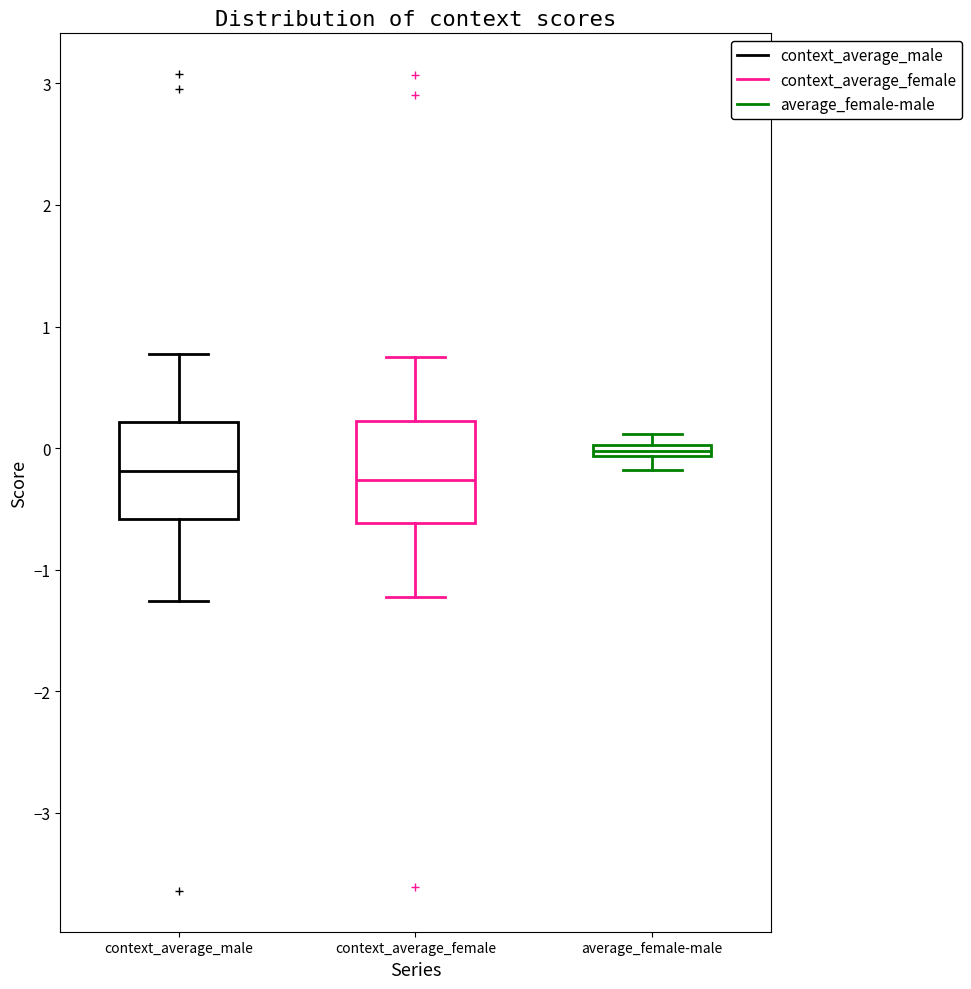

Where does the lower whisker of the box for context_average_female end on the y-axis? The values are not printed on the chart, so give them approximately, as read against the axis.

-1.2